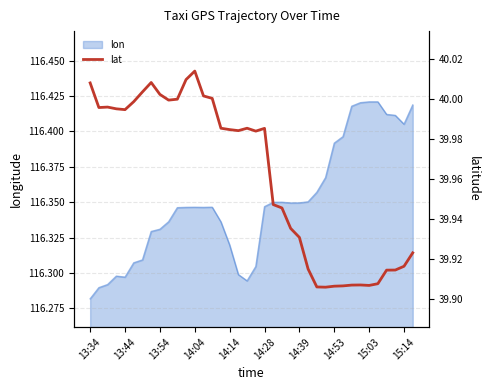

At which label is lon closest to 116?

13:34